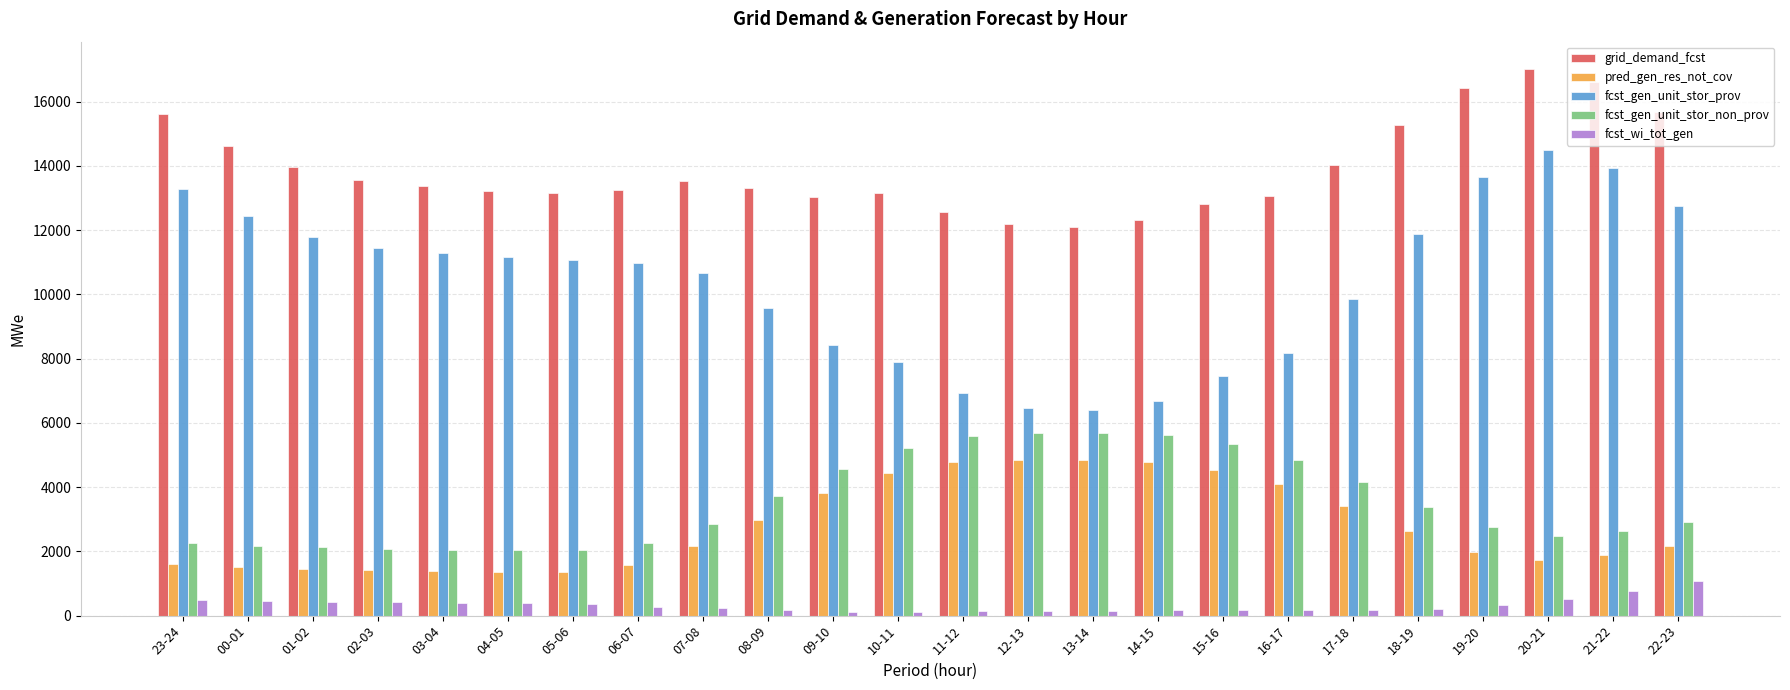

At which category does the chart reach its peak across all series?

20-21